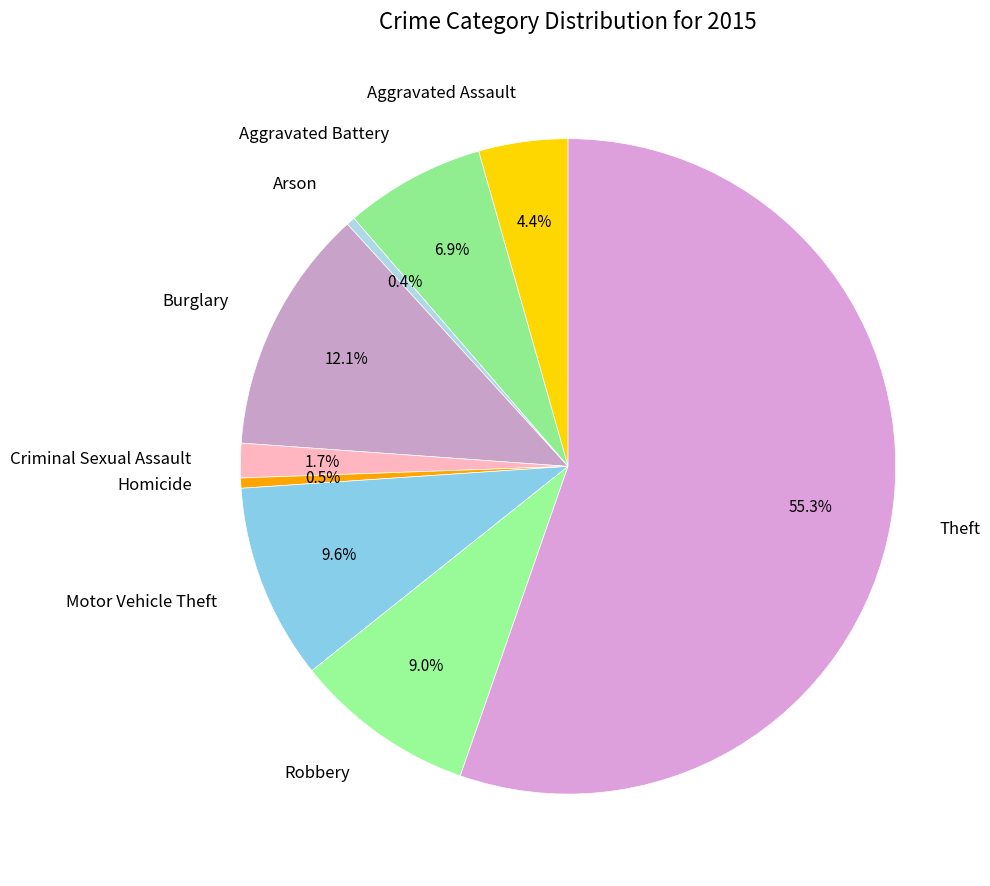

How many slices are in this pie chart?

9